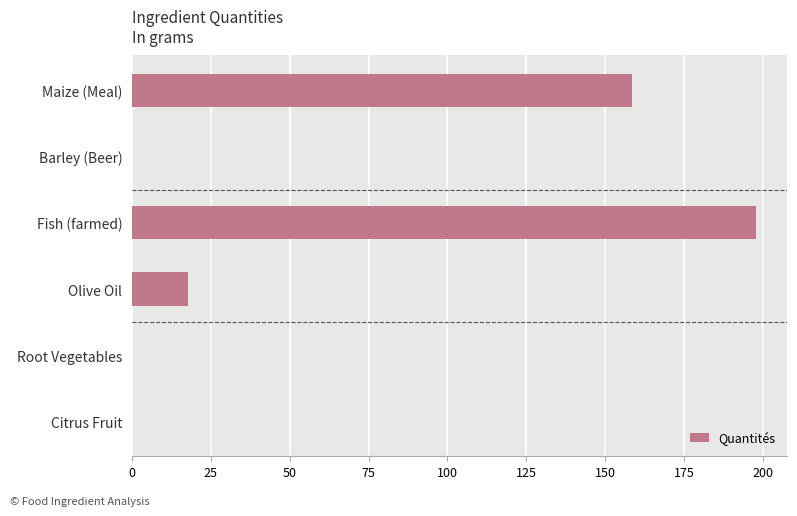

The chart shows a value of 337.0 at Fish (farmed). True or false?

False